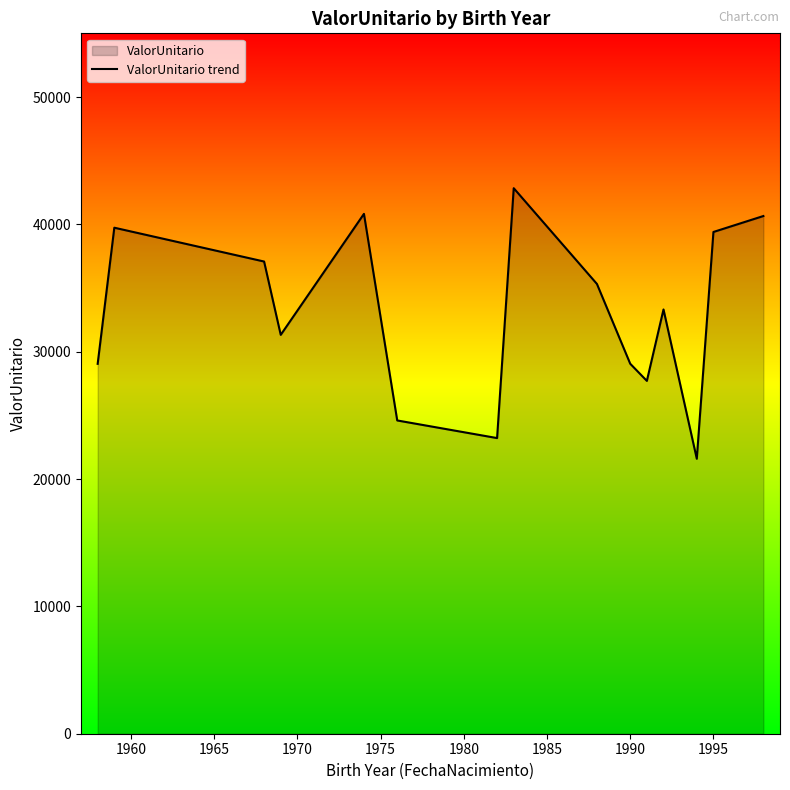

What is the difference between the maximum and minimum values?

21245.7